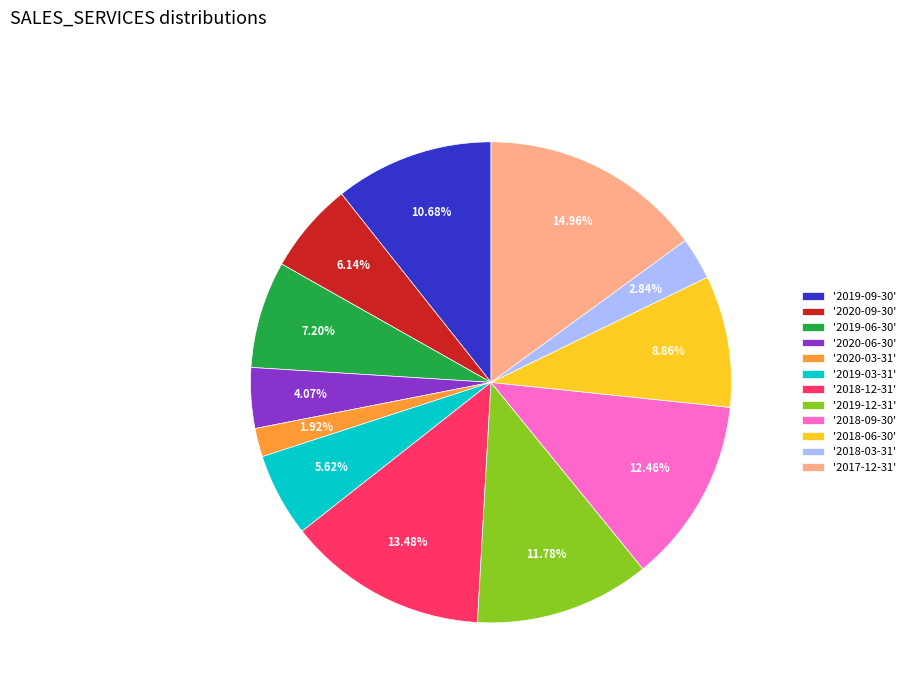

Rank the categories by value from lowest to highest.

'2020-03-31', '2018-03-31', '2020-06-30', '2019-03-31', '2020-09-30', '2019-06-30', '2018-06-30', '2019-09-30', '2019-12-31', '2018-09-30', '2018-12-31', '2017-12-31'